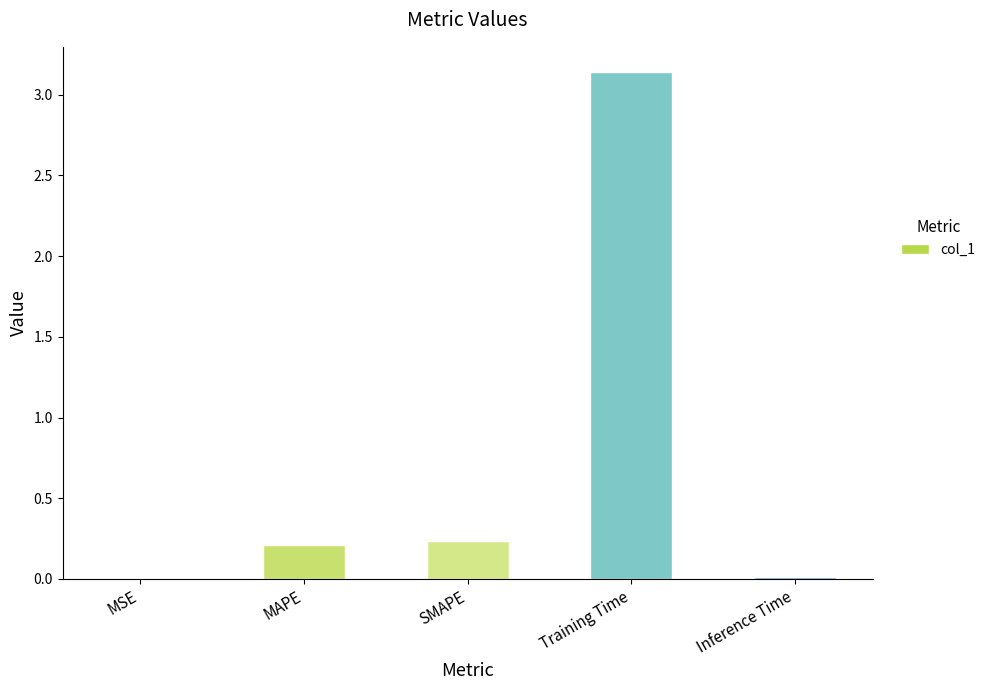

Between MAPE and Training Time, which is larger?

Training Time